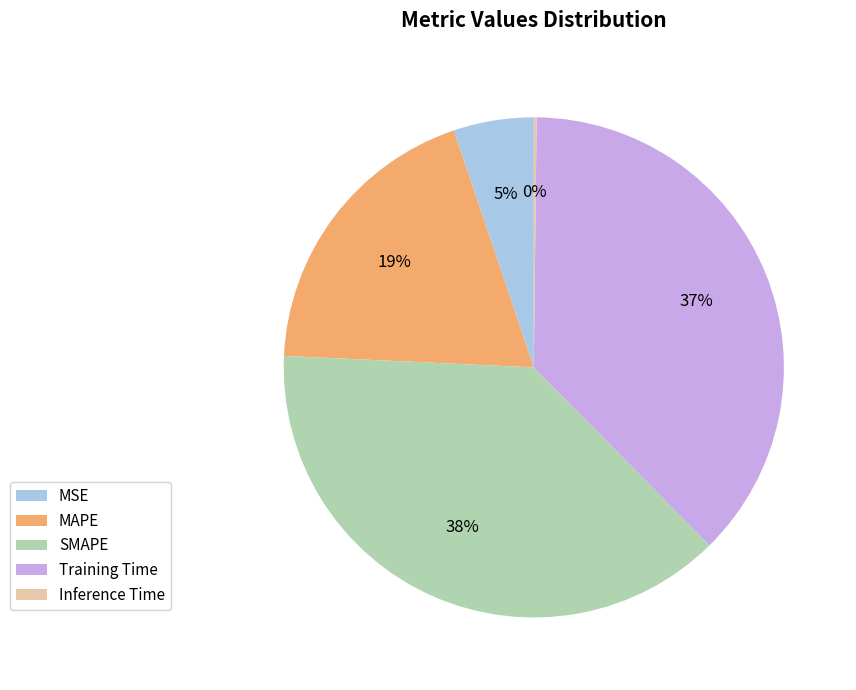

Which slice is the largest?

SMAPE